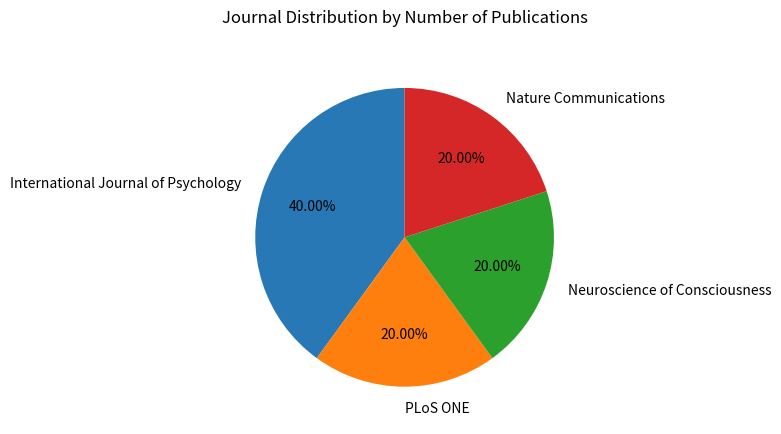

What portion of the pie excludes Nature Communications?

80.0%